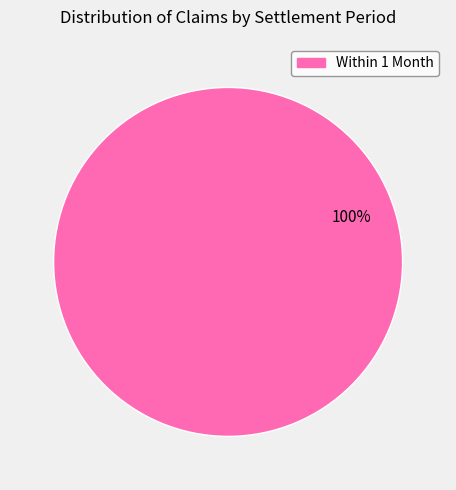

Is there any slice that represents more than half of the pie?

Yes